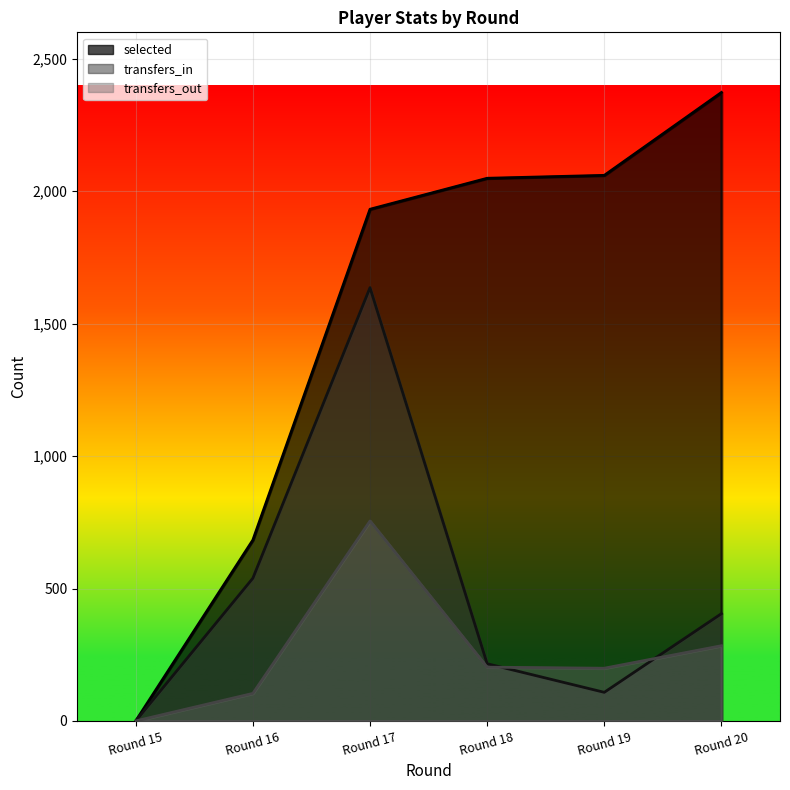

List the series in order of their overall mean, lowest first.

transfers_out, transfers_in, selected